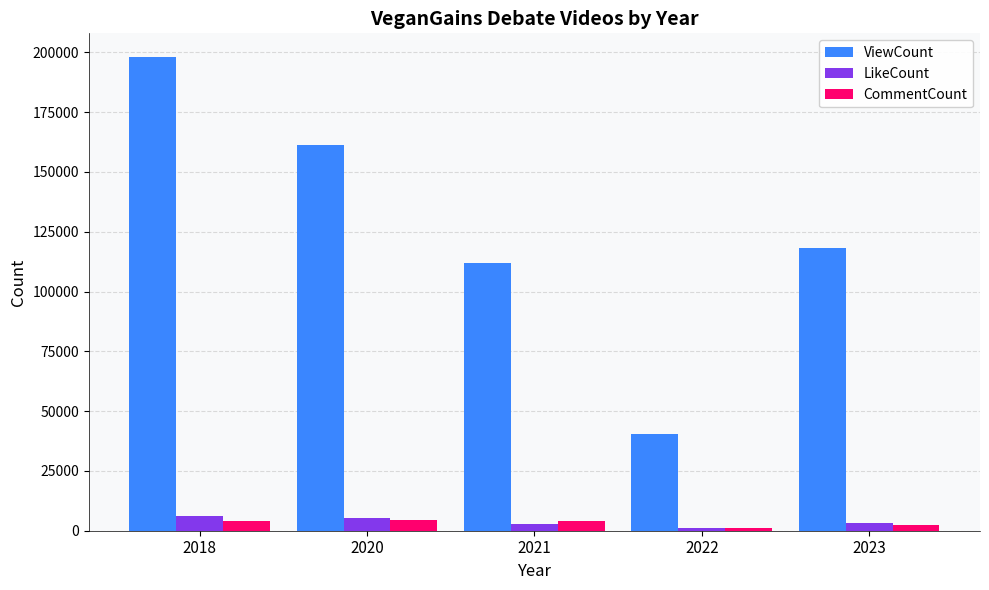

Where is ViewCount nearest to the value 119190?

2023